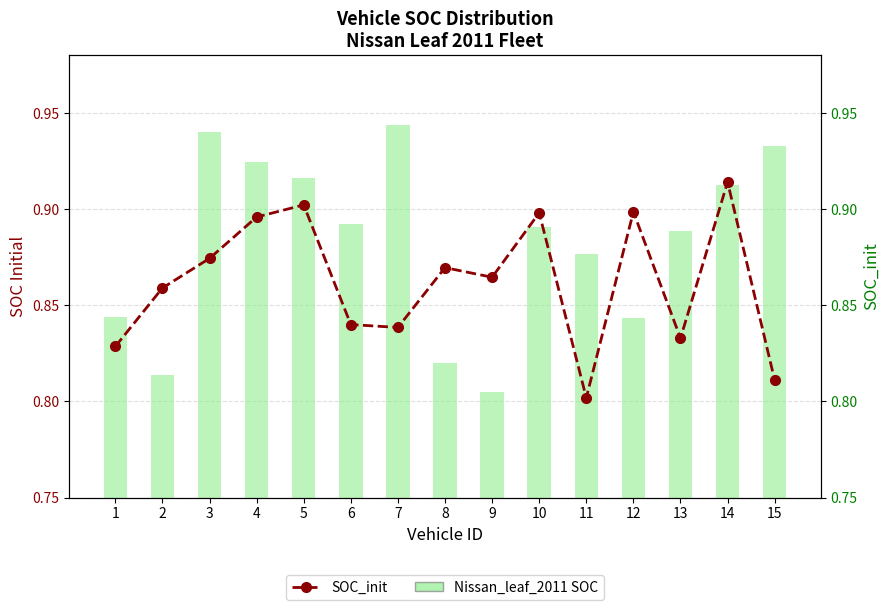

At which label is SOC_init closest to 0?

11